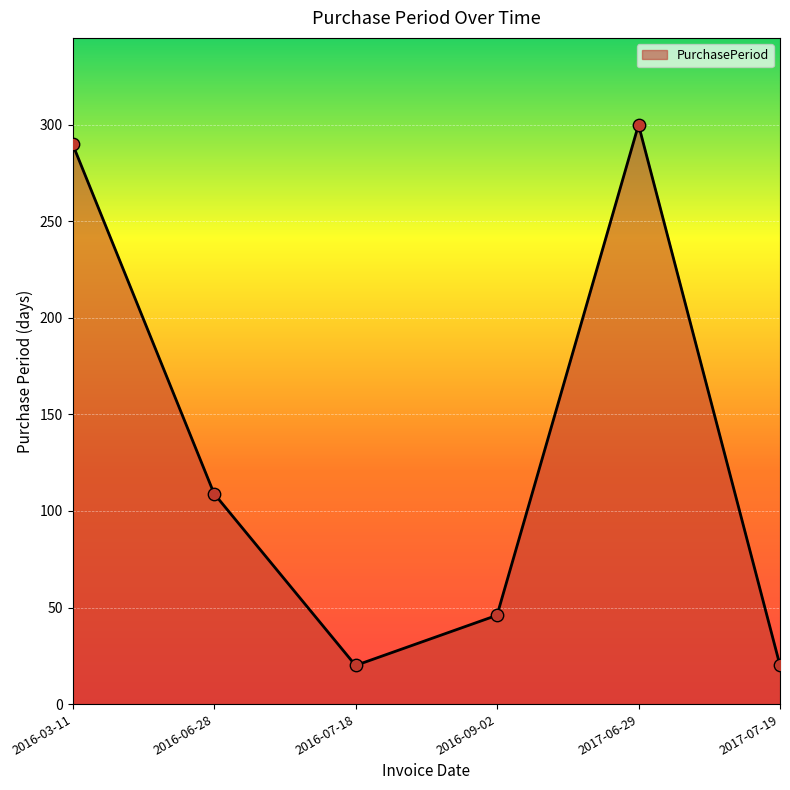

Which has a higher value, 2016-06-28 or 2017-06-29?

2017-06-29